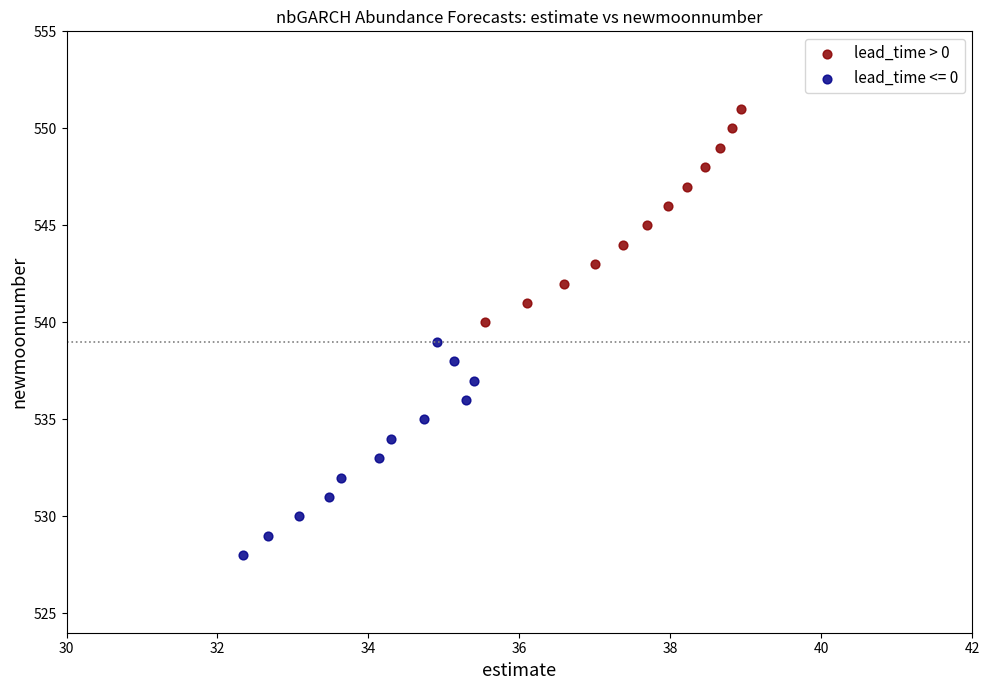

Which series contains the highest Y value?

lead_time > 0